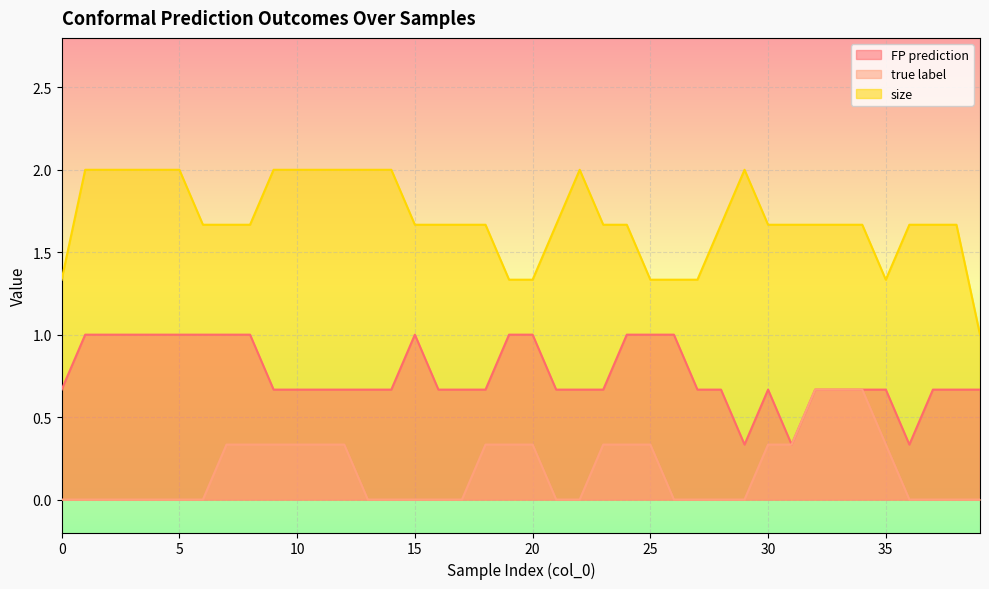

True or false: FP prediction has more than 1 interior local peaks.

True